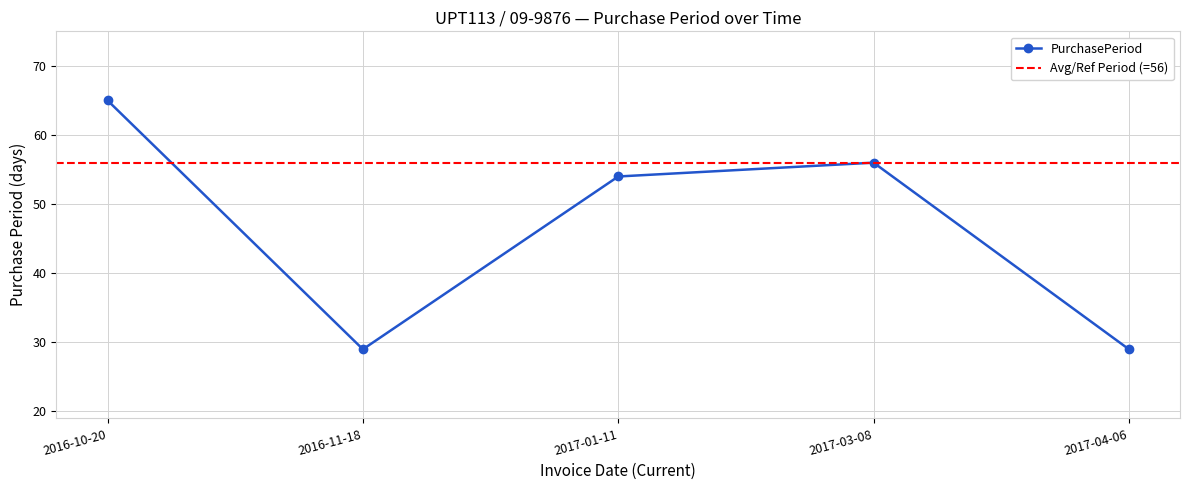

Where is the first local minimum?

2016-11-18